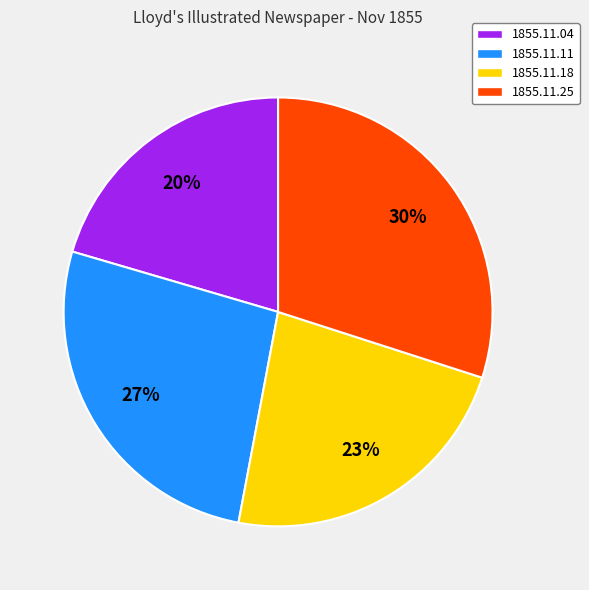

True or false: 1855.11.11 accounts for 27% of the total.

True